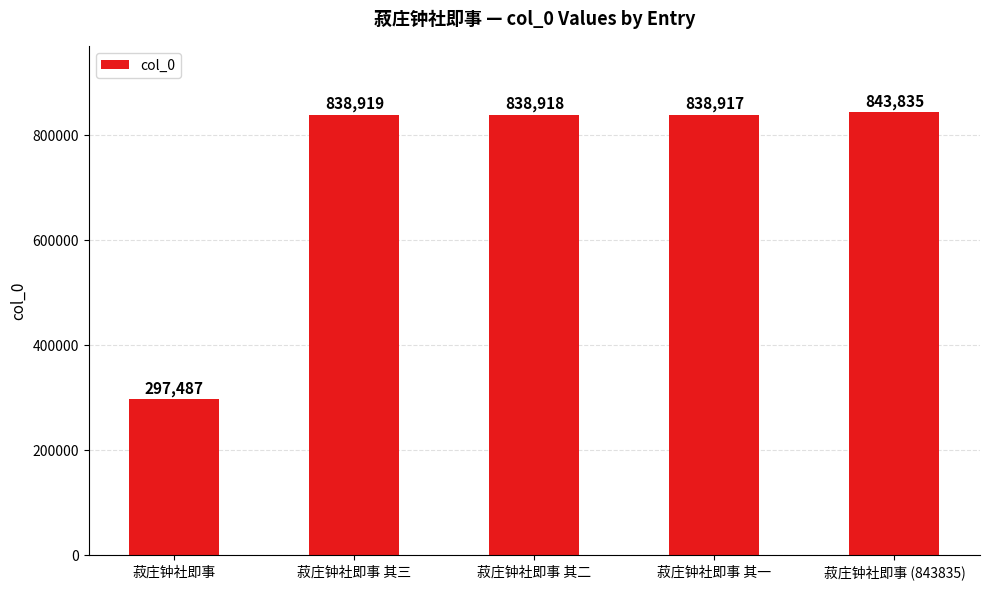

Which label corresponds to the smallest value in the chart?

菽庄钟社即事